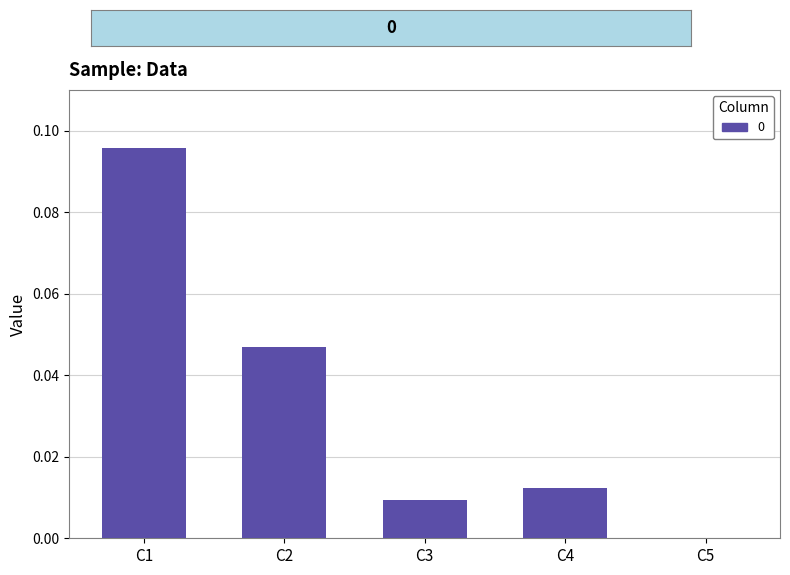

The value at C2 is 0.0. True or false?

True